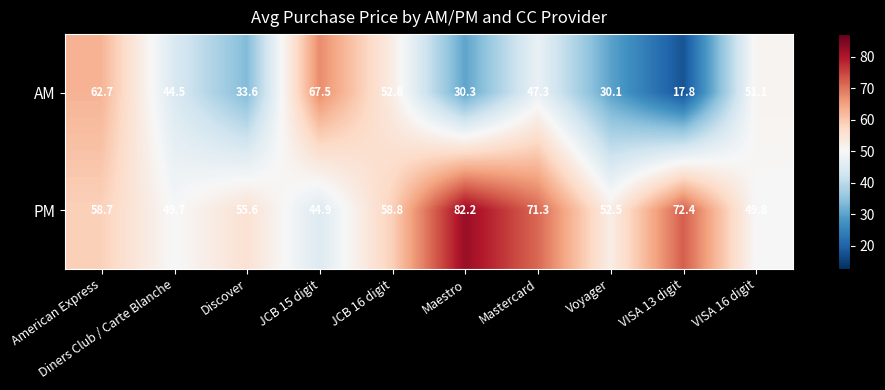

At which label does AM reach its minimum?

VISA 13 digit